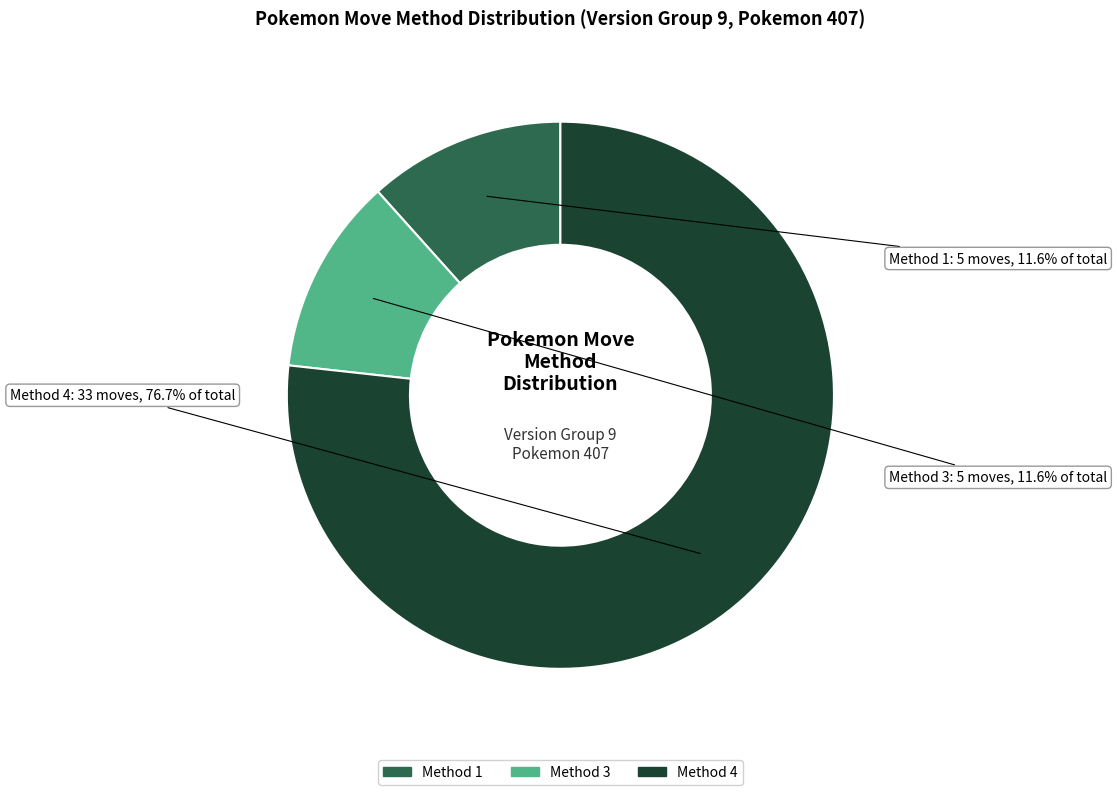

Is there a majority slice in this chart?

Yes